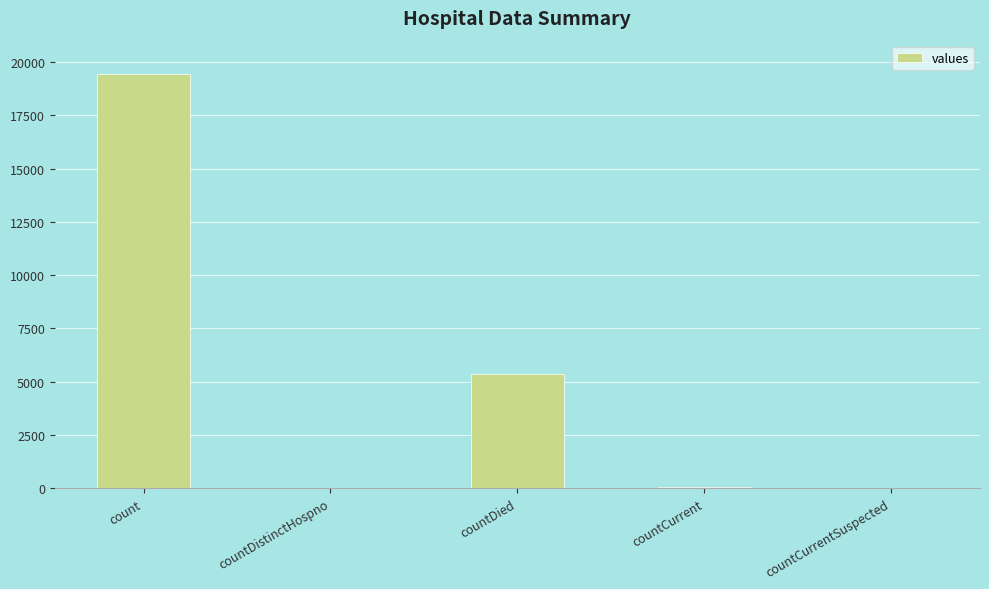

True or false: the data shows 0 at countCurrentSuspected.

True